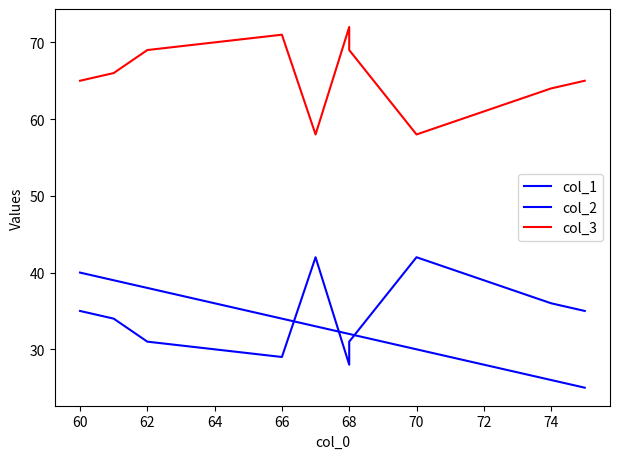

What is the total value across all series at 60?

139